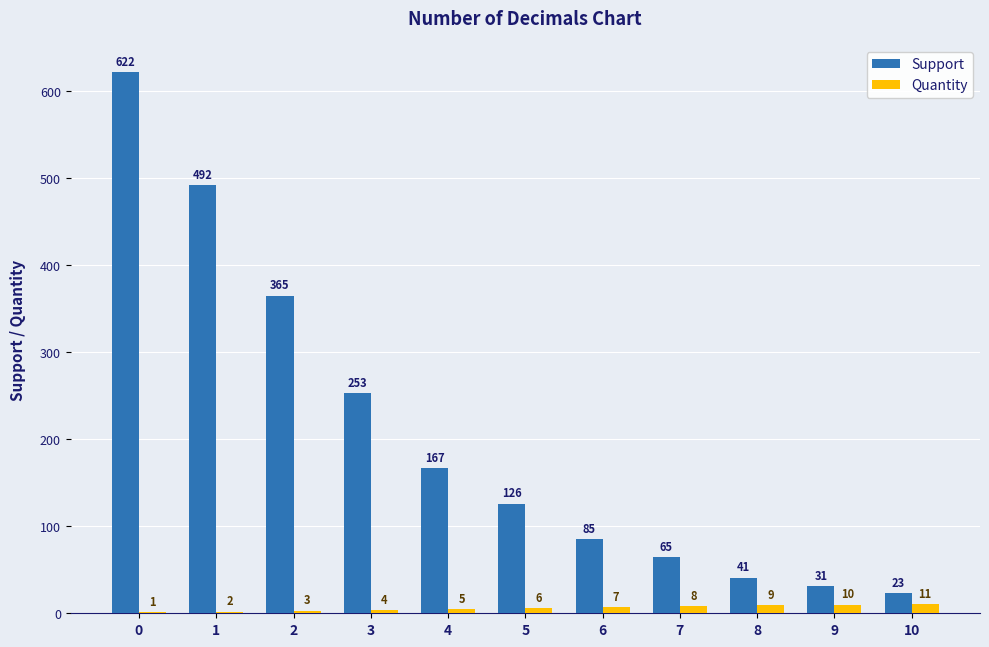

Which series changed the most between 7 and 9?

Support